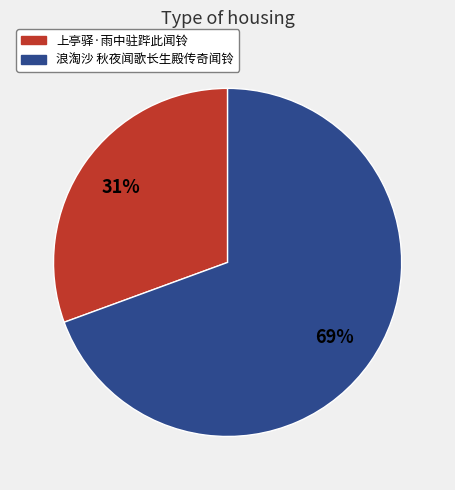

Rank the categories by value from highest to lowest.

浪淘沙 秋夜闻歌长生殿传奇闻铃, 上亭驿·雨中驻跸此闻铃